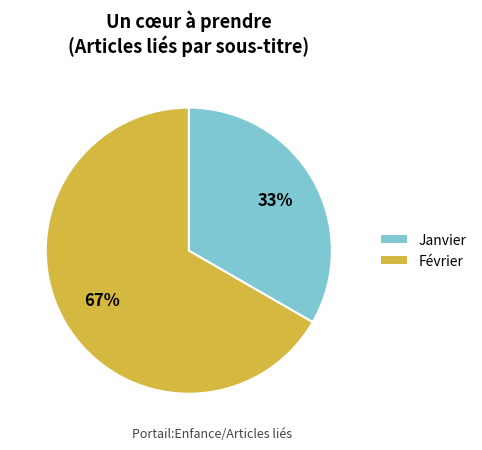

True or false: Janvier accounts for 33% of the total.

True